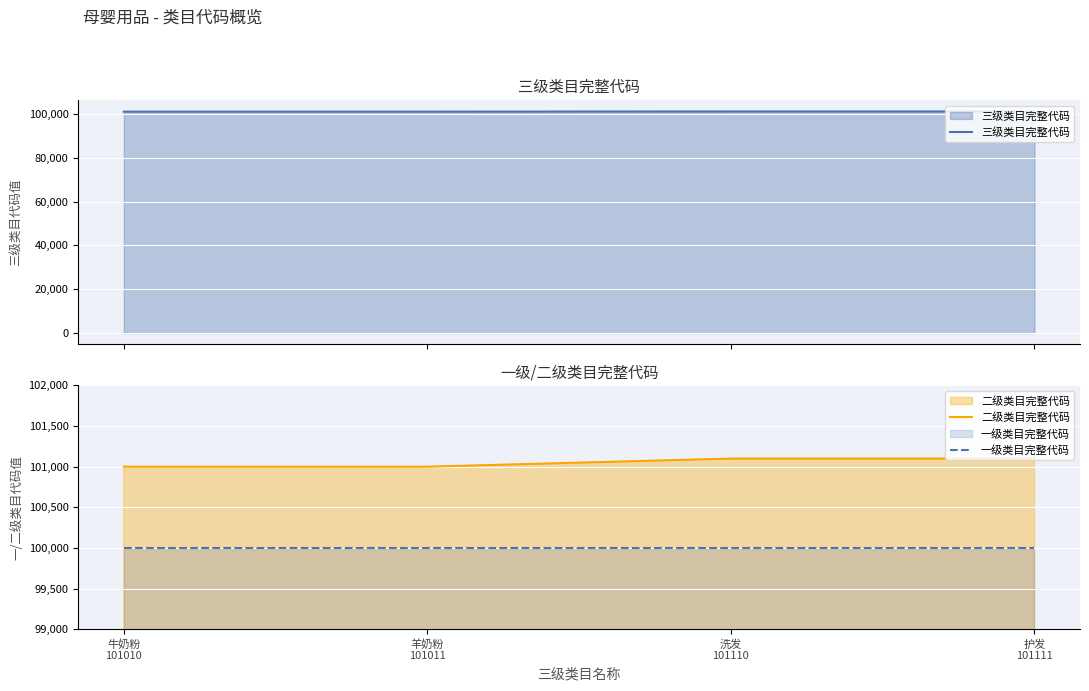

List the series in order of their peak value, highest first.

三级类目完整代码, 二级类目完整代码, 一级类目完整代码